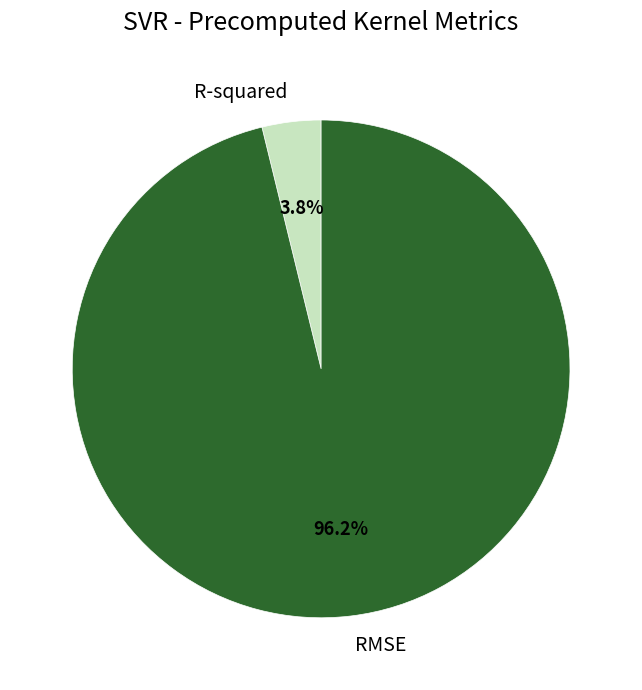

How many segments does this pie chart have?

2